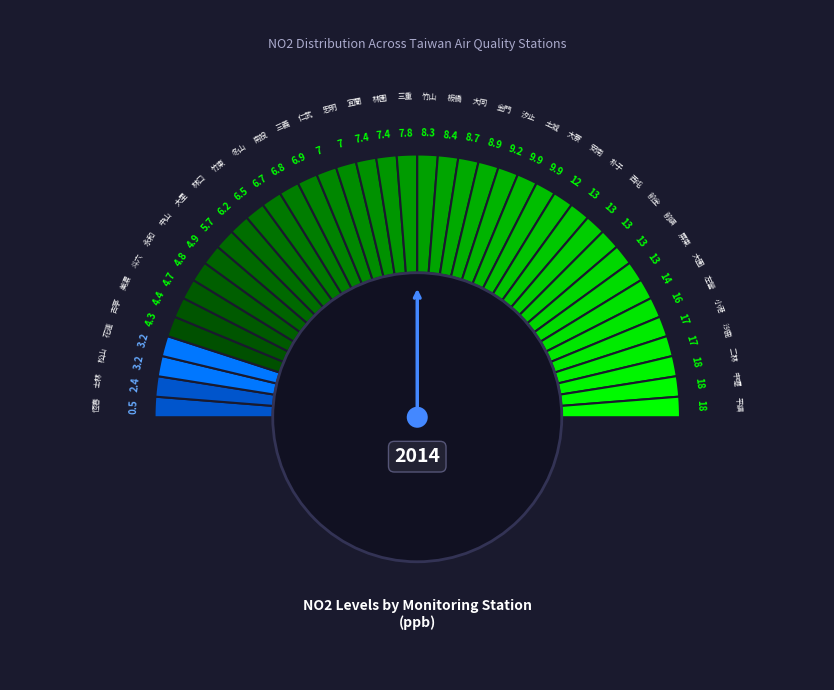

To the nearest percent, what is the difference between the 前鎮 and 三義 slice percentages?

2%